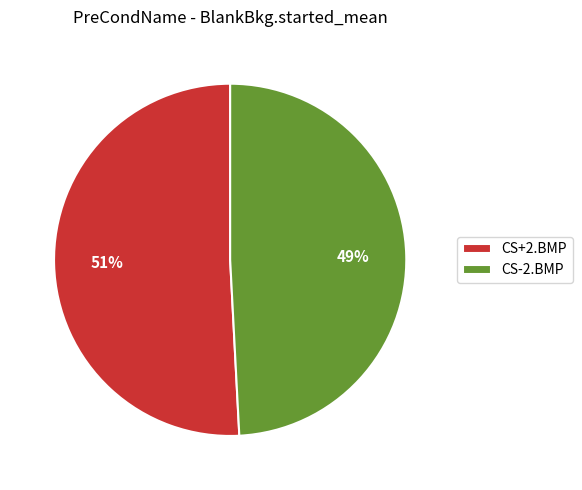

Combined, do CS+2.BMP and CS-2.BMP account for over 50%?

Yes